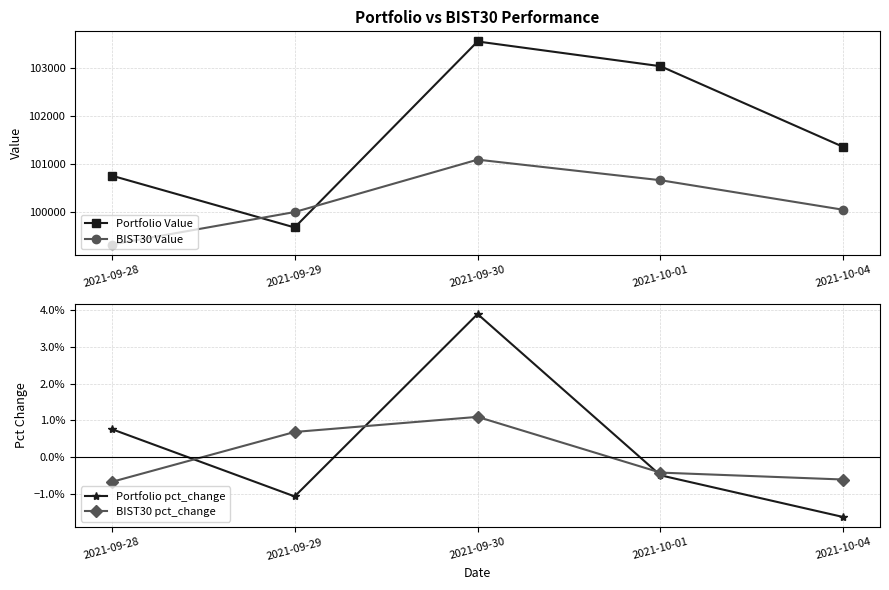

Where is the first local maximum for BIST30 pct_change?

2021-09-30